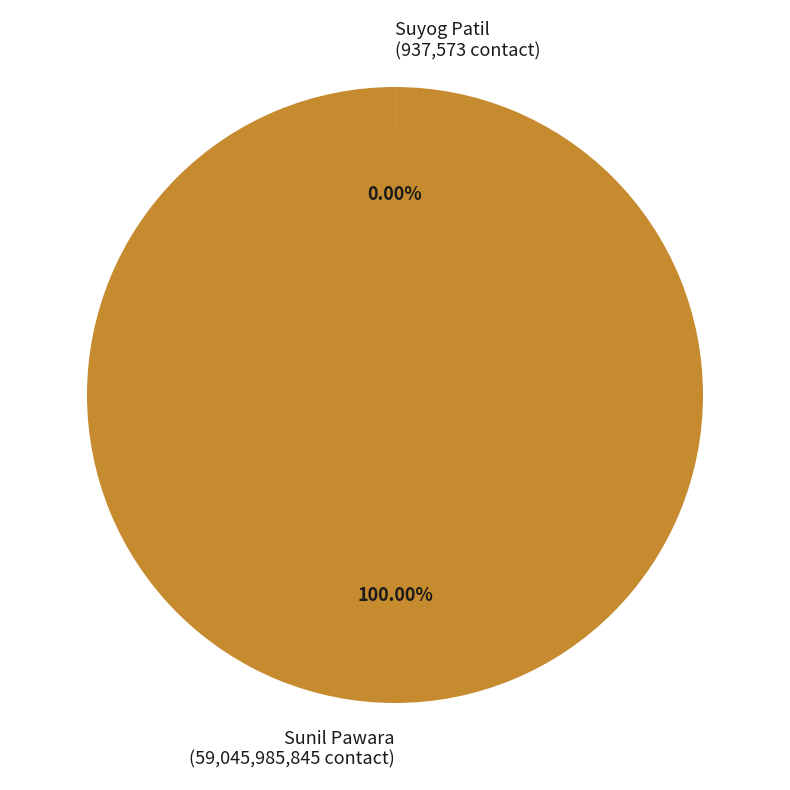

To the nearest percent, what portion does Sunil Pawara represent?

100%